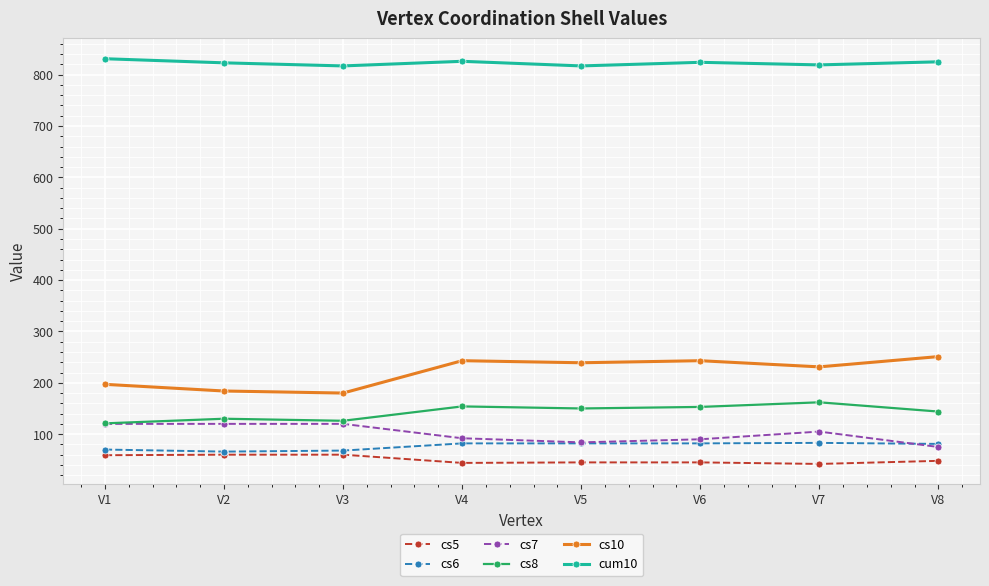

How many data points in cs8 are less than 150?

4